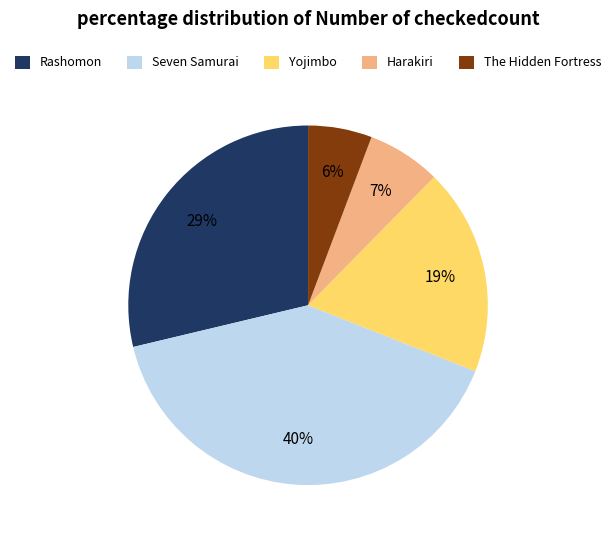

To the nearest percent, what percentage of the pie is Rashomon?

29%